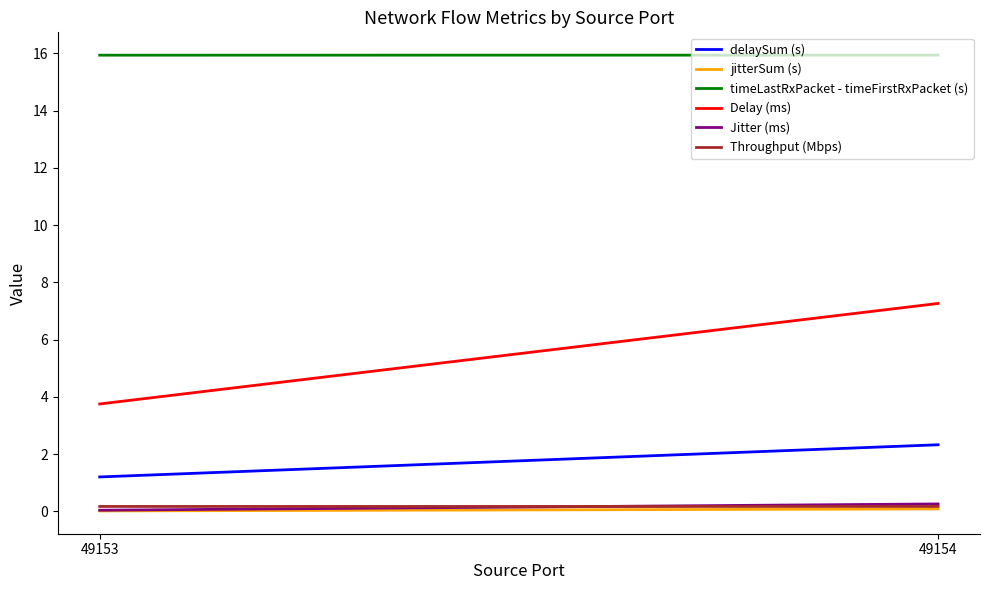

At which category is the sum across all series the highest?

49154